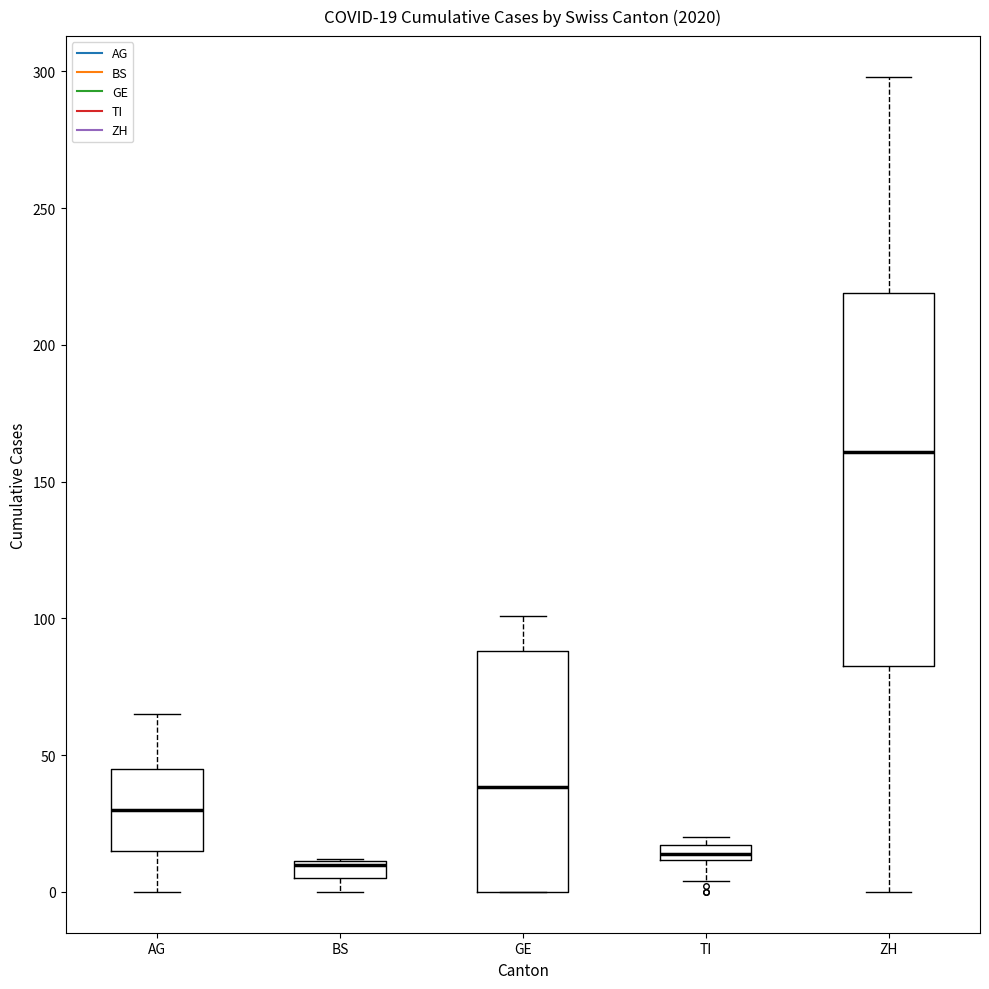

Comparing the boxes themselves (not the whiskers), which one is the tallest?

ZH